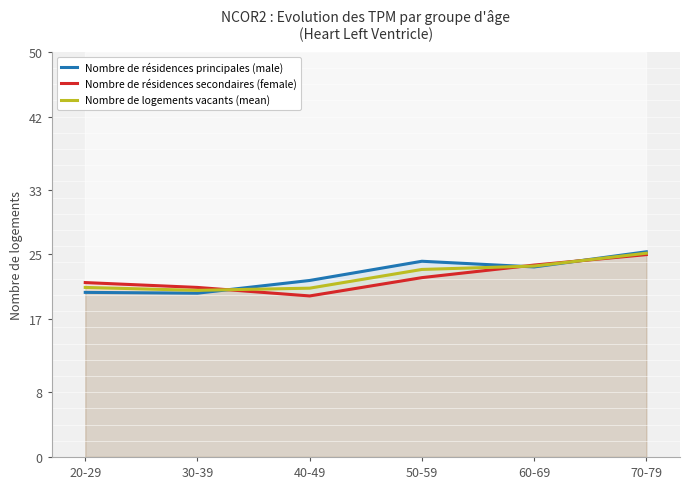

True or false: Nombre de logements vacants (mean) and Nombre de résidences secondaires (female) intersect in this chart.

True